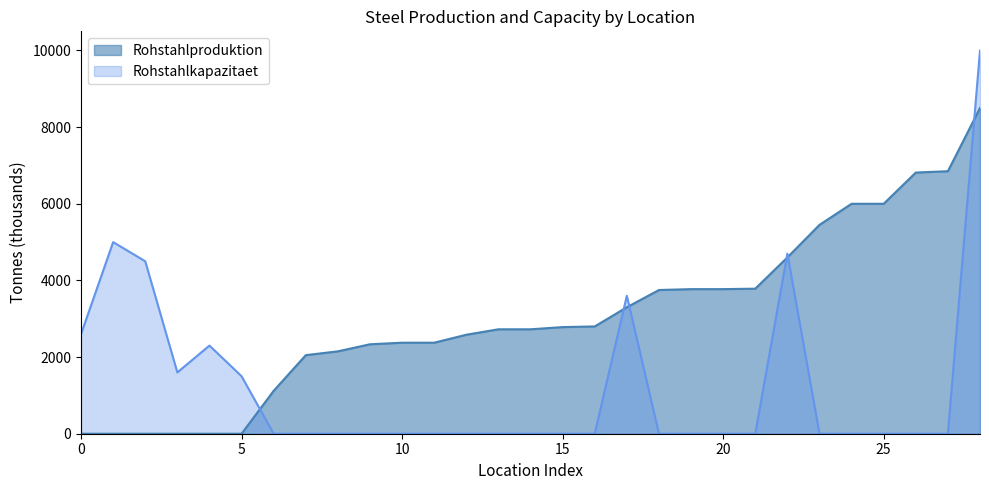

What position from the left is Dabrowa Gornicza?

21